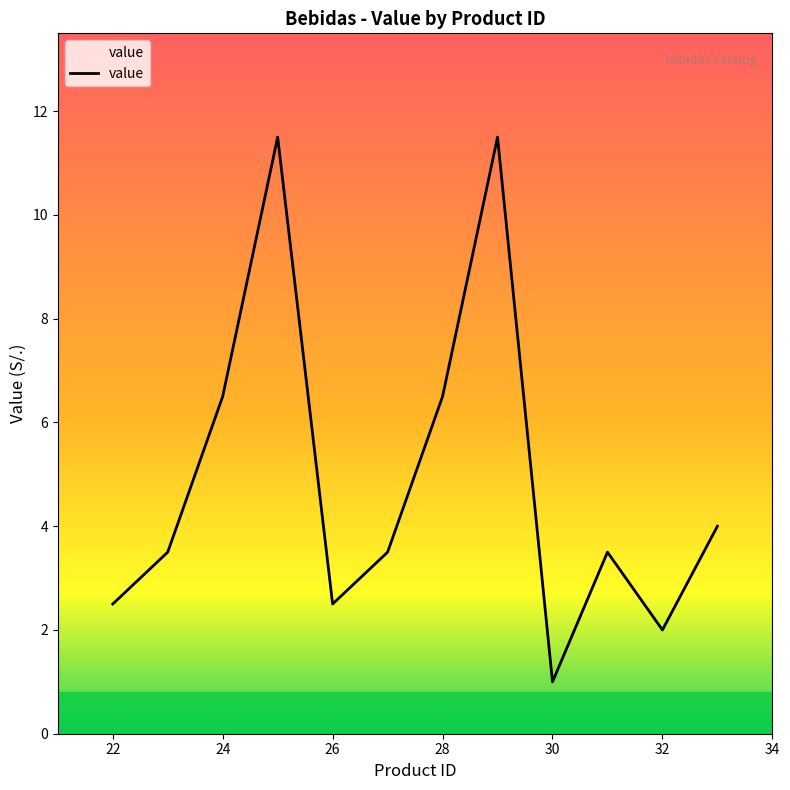

What is the maximum value shown in the chart?

11.5